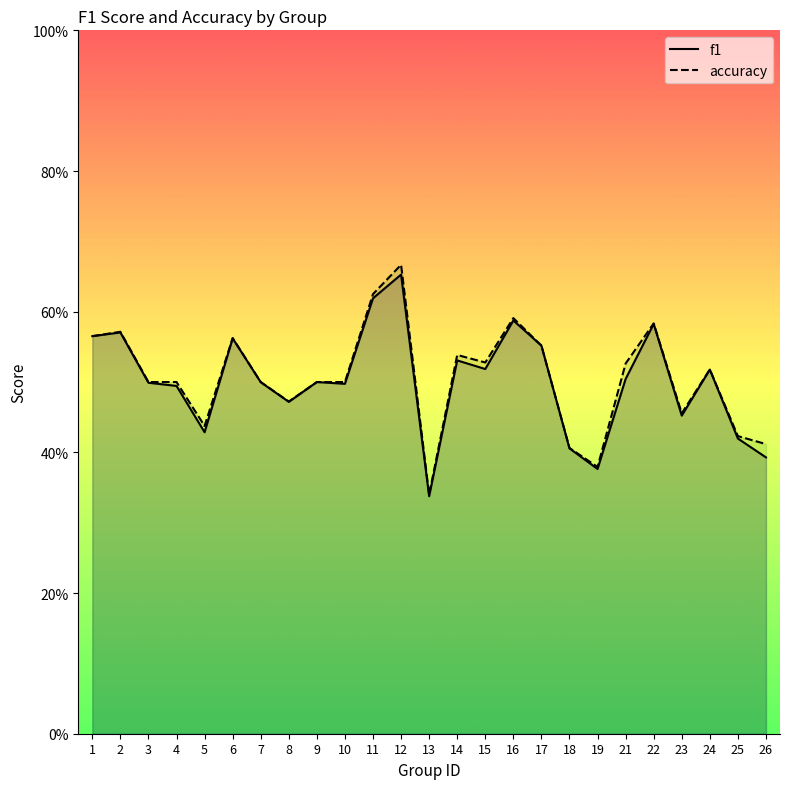

At 10, list the series in order from smallest to largest.

f1, accuracy